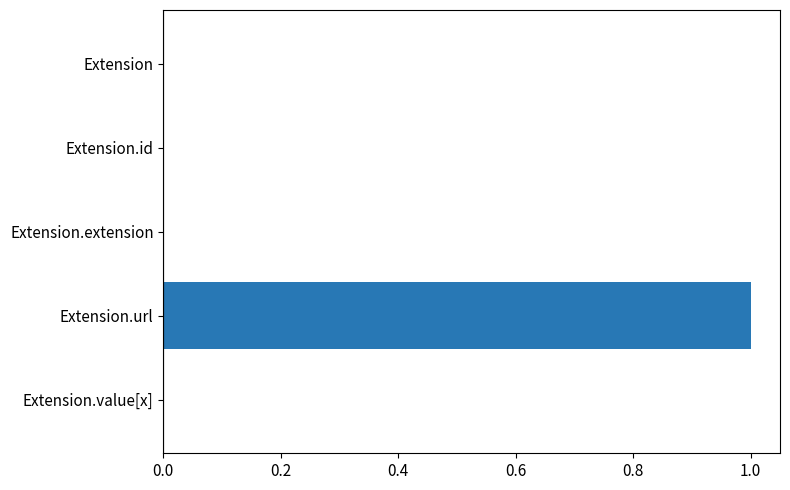

Which has a higher value, Extension.url or Extension.value[x]?

Extension.url